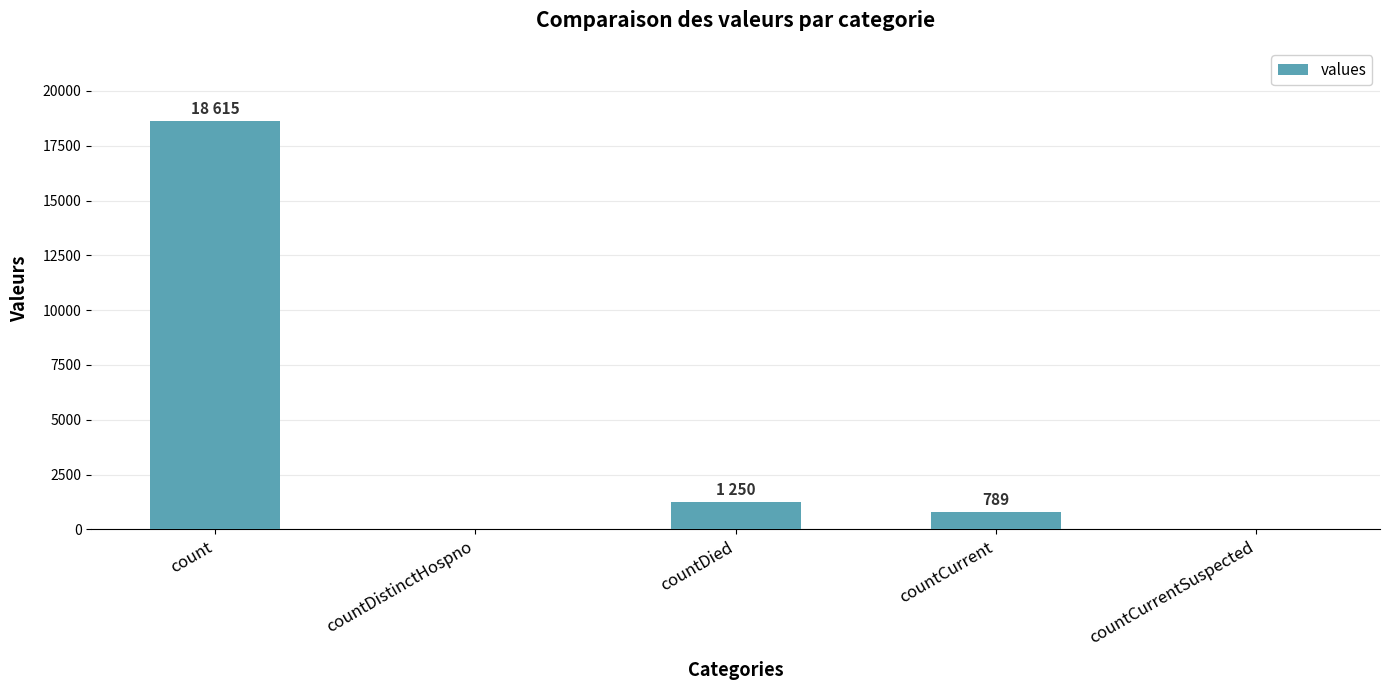

What is the maximum value shown in the chart?

18615